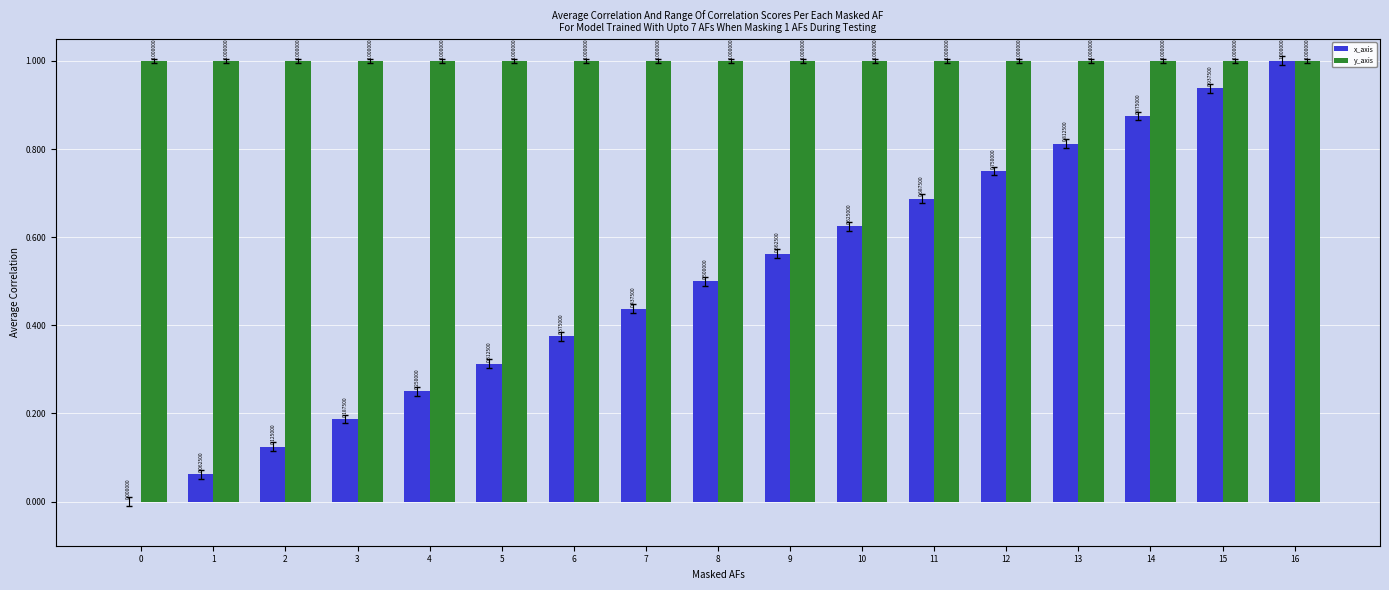

Which series has the largest total across all categories?

y_axis